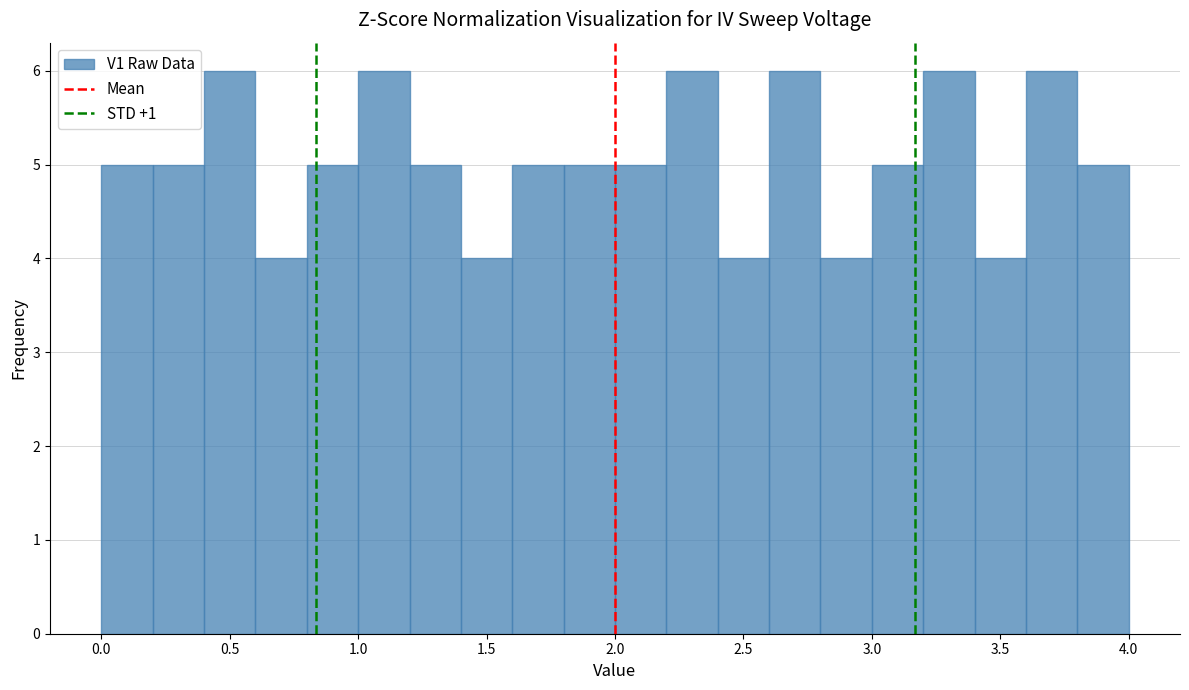

Reading left to right, list every bar in this chart as the range it spans on the x-axis followed by its height. The values are not printed on the chart, so give them approximately, as read against the axis.

0.0 to 0.2: 5
0.2 to 0.4: 5
0.4 to 0.6: 6
0.6 to 0.8: 4
0.8 to 1.0: 5
1.0 to 1.2: 6
1.2 to 1.4: 5
1.4 to 1.6: 4
1.6 to 1.8: 5
1.8 to 2.0: 5
2.0 to 2.2: 5
2.2 to 2.4: 6
2.4 to 2.6: 4
2.6 to 2.8: 6
2.8 to 3.0: 4
3.0 to 3.2: 5
3.2 to 3.4: 6
3.4 to 3.6: 4
3.6 to 3.8: 6
3.8 to 4.0: 5